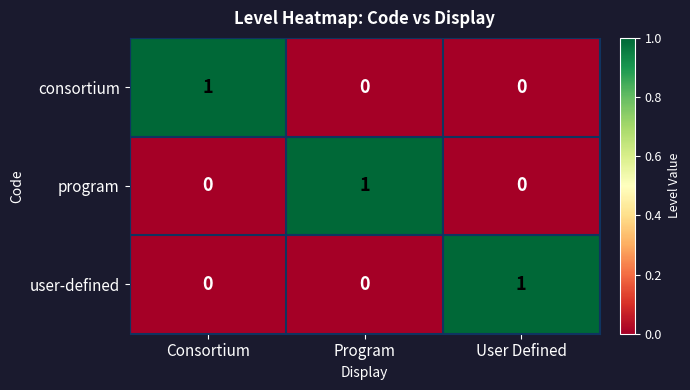

At how many categories does at least one series exceed 0?

3